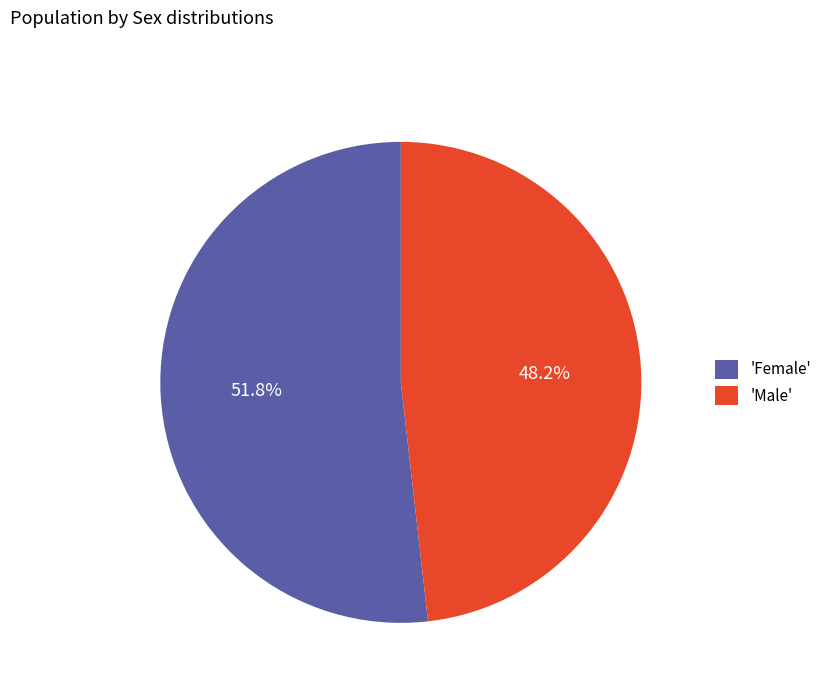

Between 'Male' and 'Female', which is larger?

'Female'